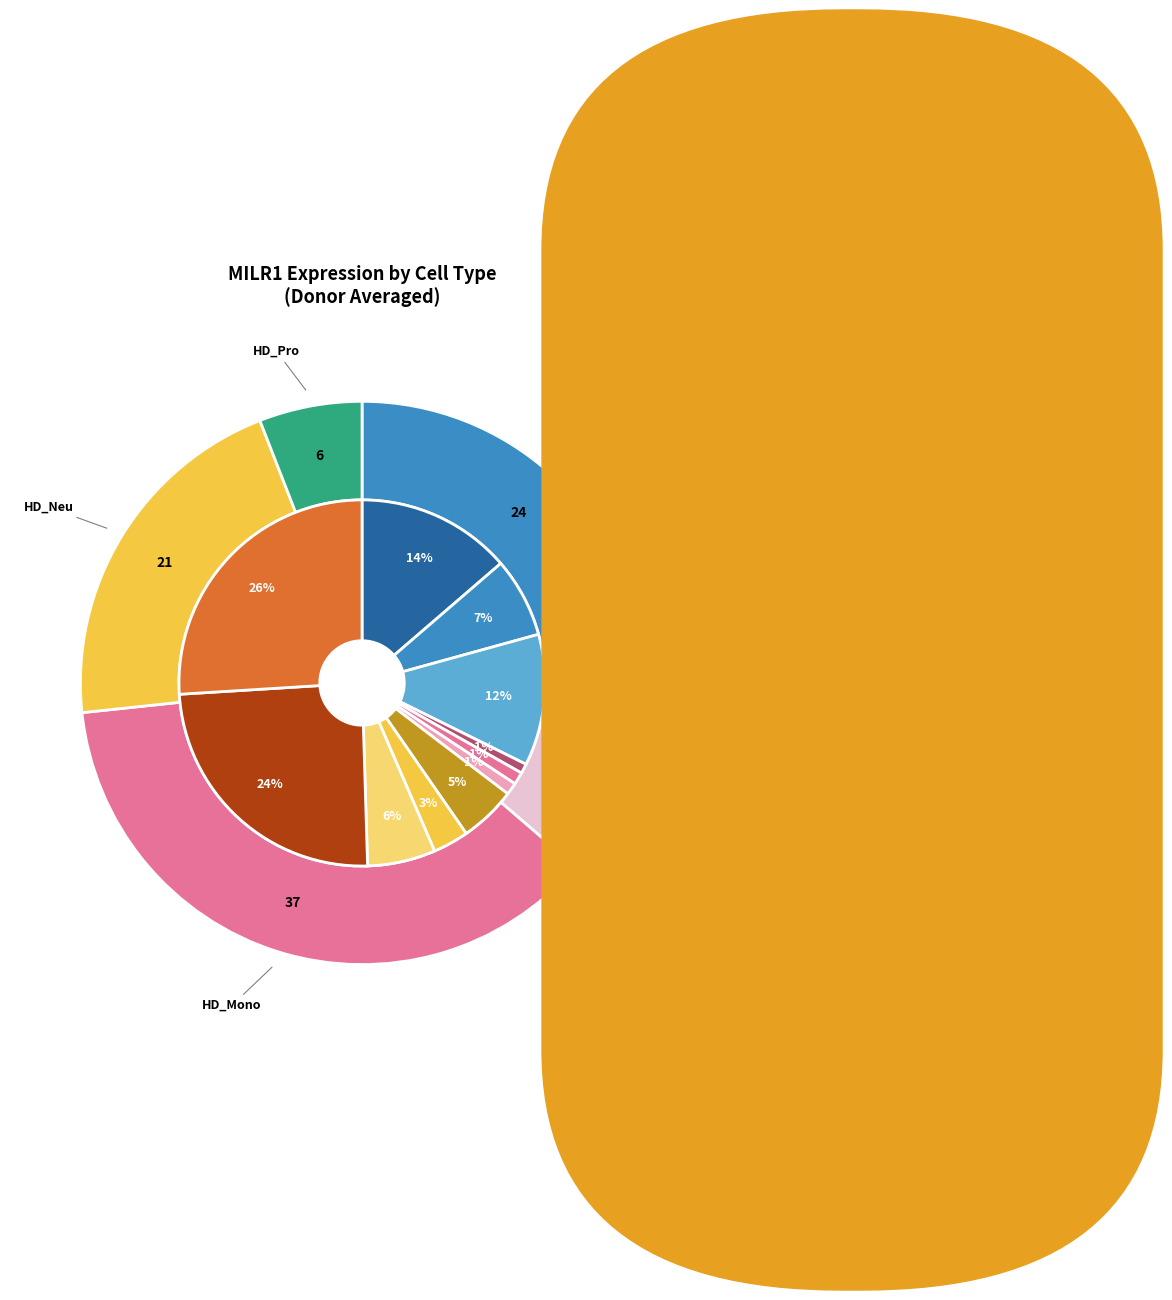

Rank the categories by value from highest to lowest.

HD8_Mono, HD9_Mono, HD7_CD19, HD8_CD19, HD9_CD19, HD8_CD34, HD7_CD34, HD9_CD34, HD9_CD3, HD8_CD3, HD7_CD3